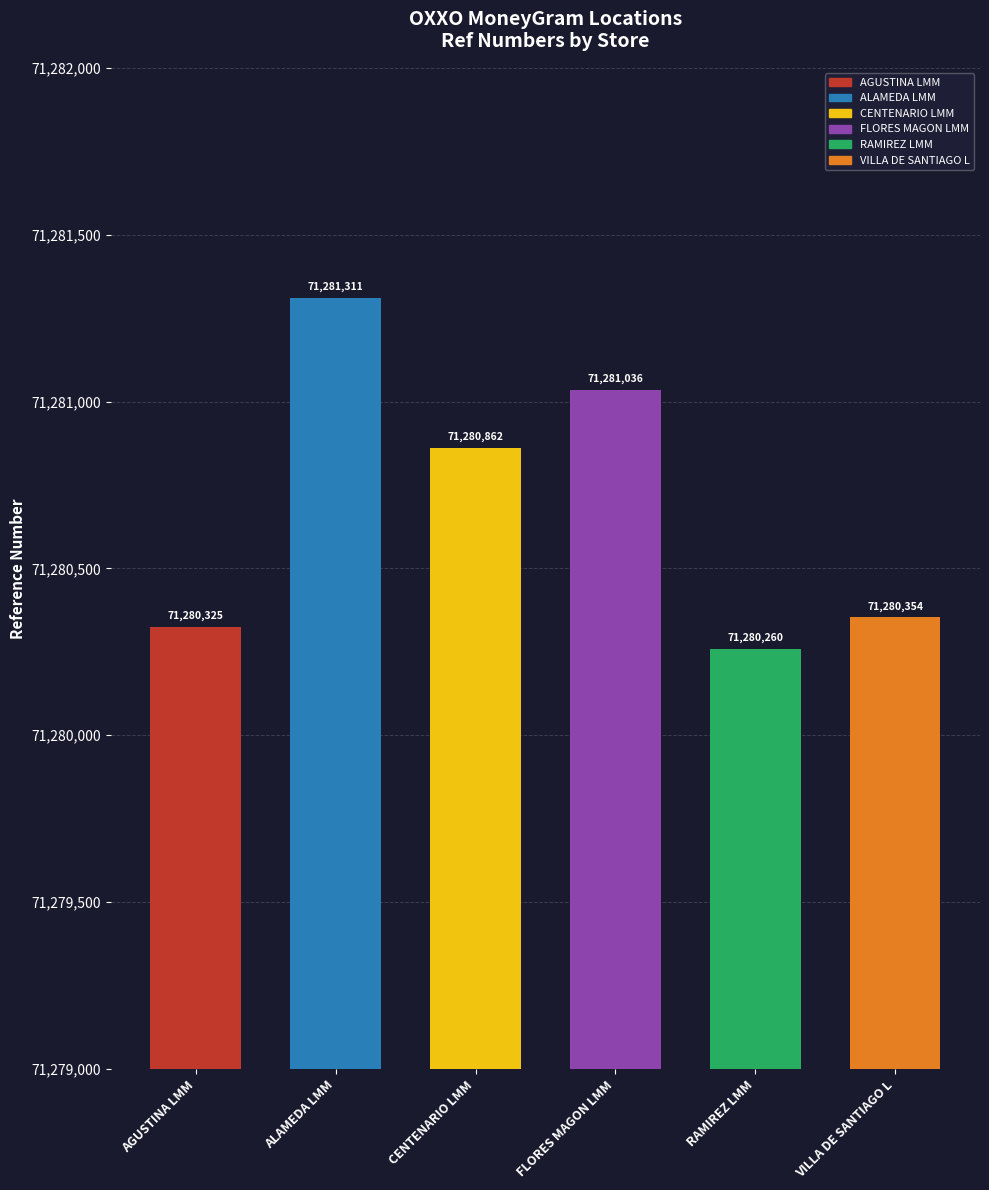

What is the difference between the maximum and second lowest values?

986